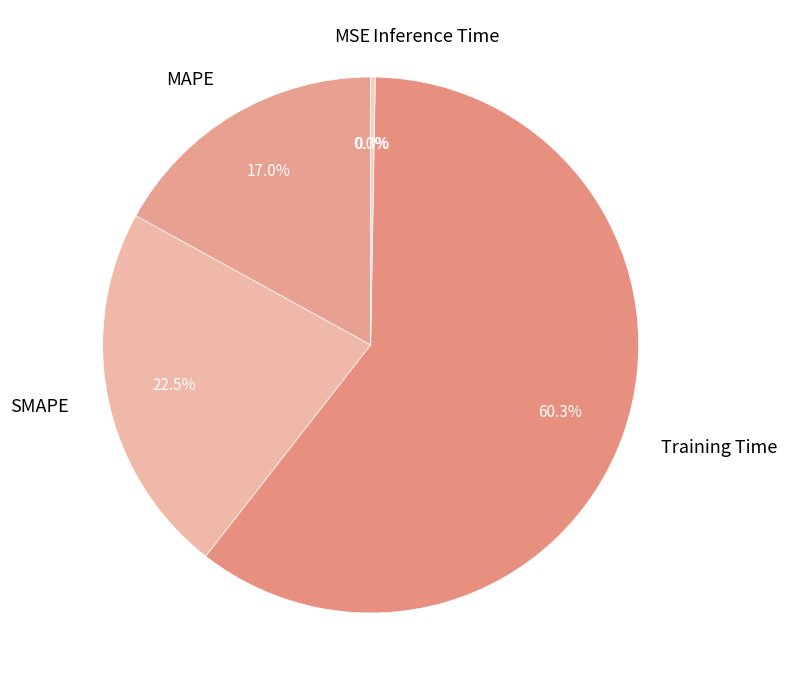

What is the ratio of the value at MAPE to the value at Training Time?

0.3